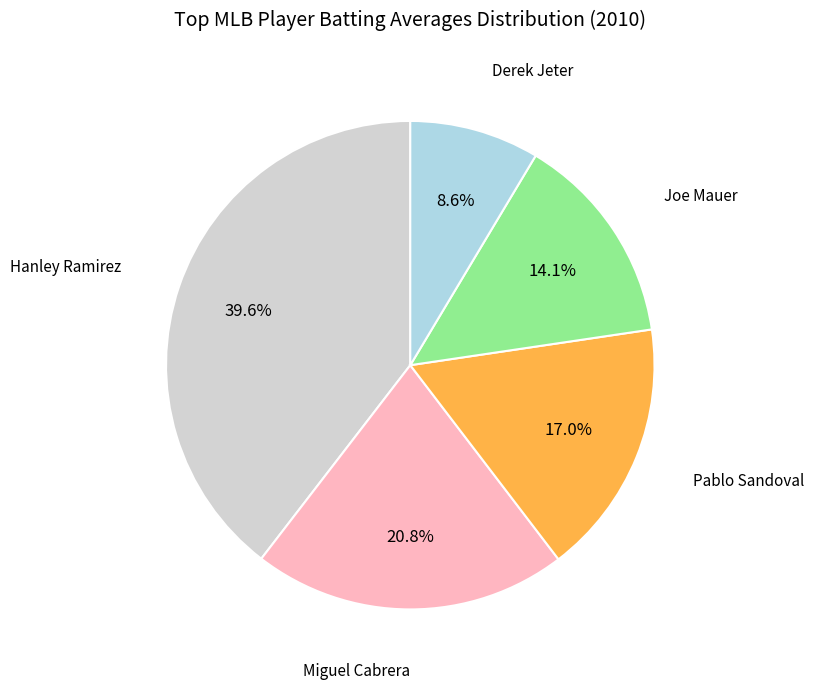

Is there a majority slice in this chart?

No